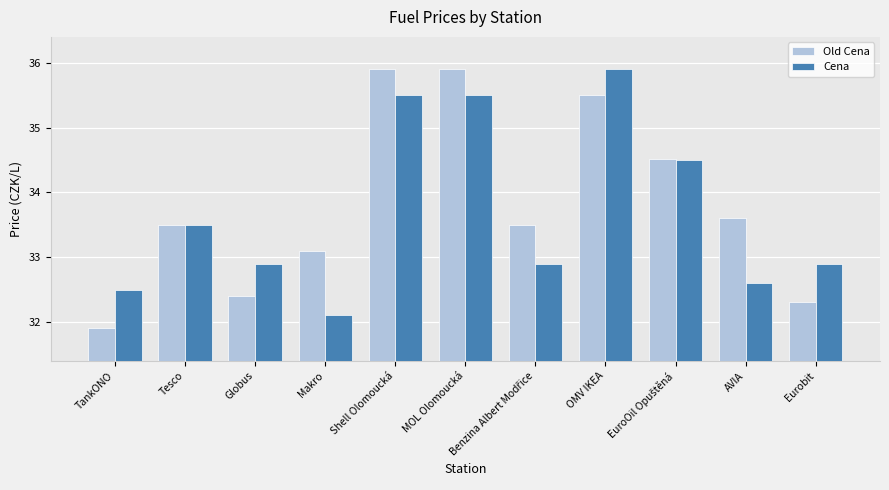

How many distinct data groups are displayed?

2